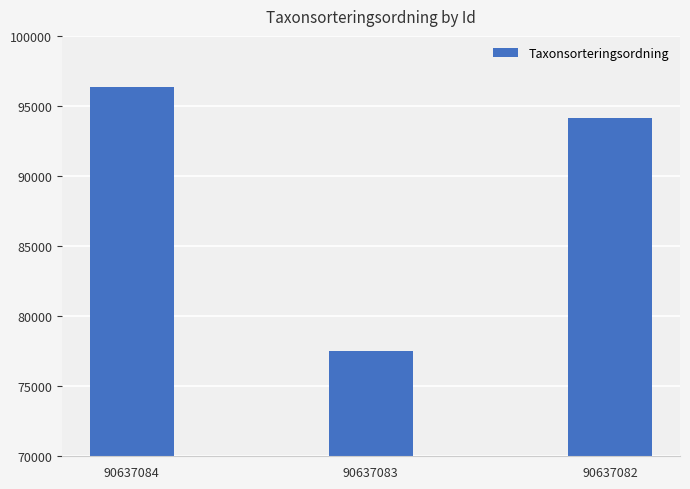

Is it true that the value at 90637082 is 123367?

False